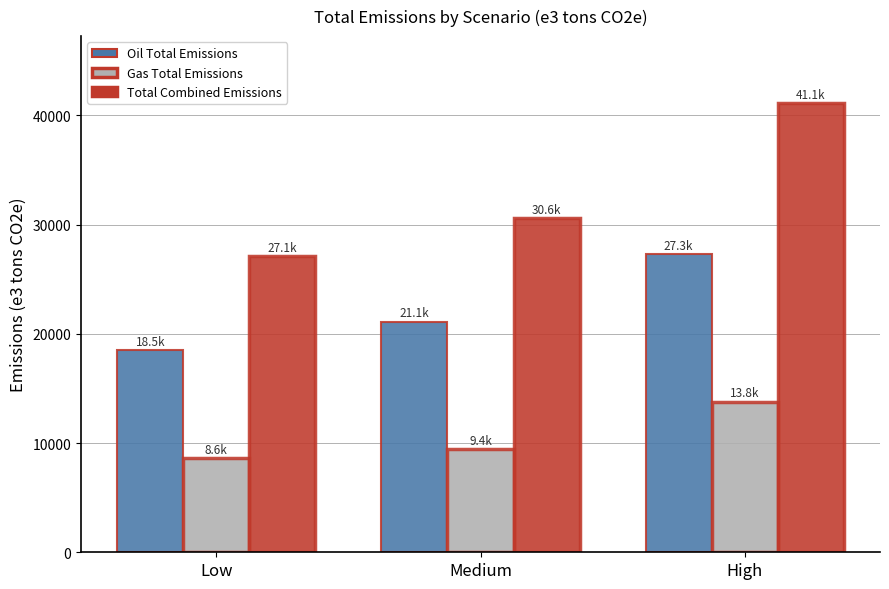

Does the chart contain stacked bars?

No